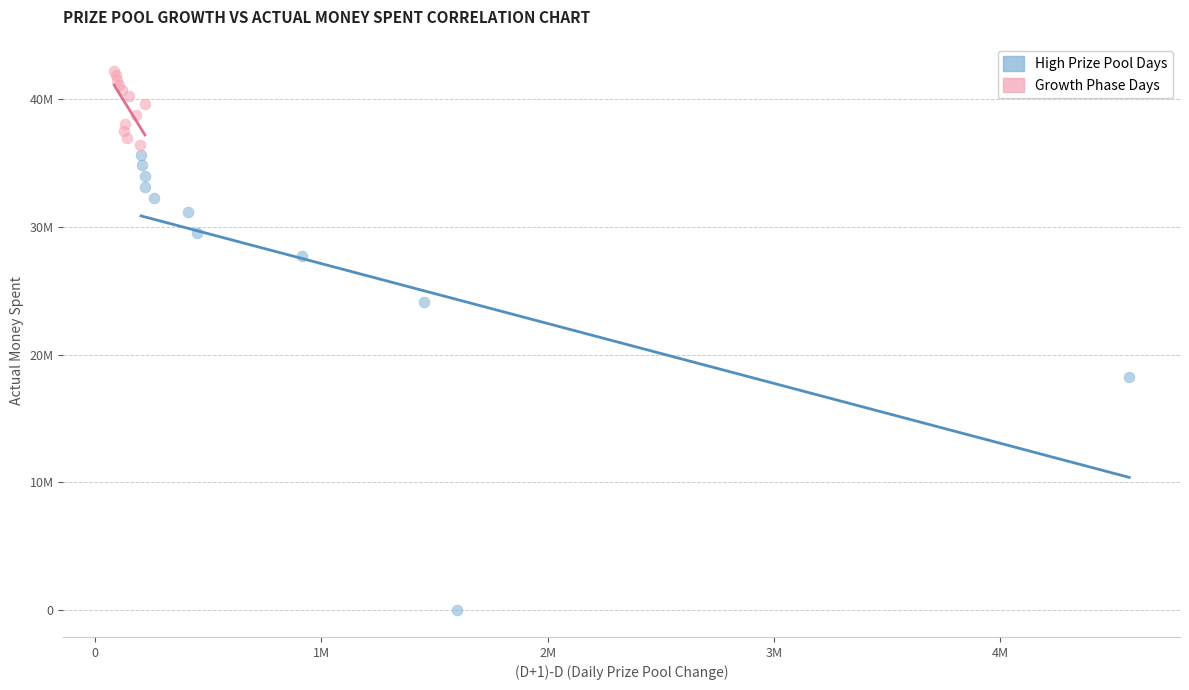

Which series reaches the maximum Y coordinate?

Growth Phase Days